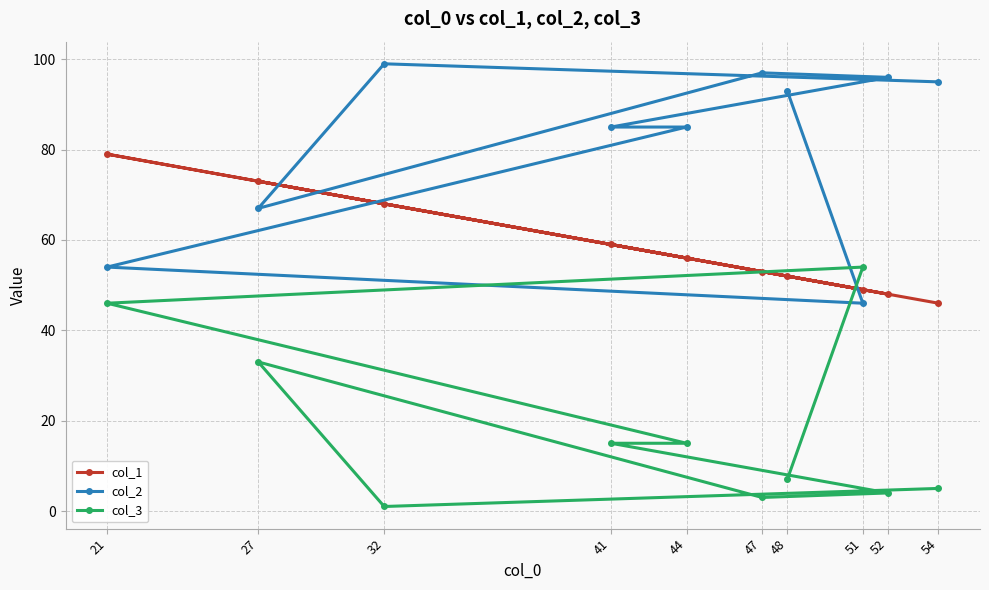

At which label does col_3 first exceed 15?

21